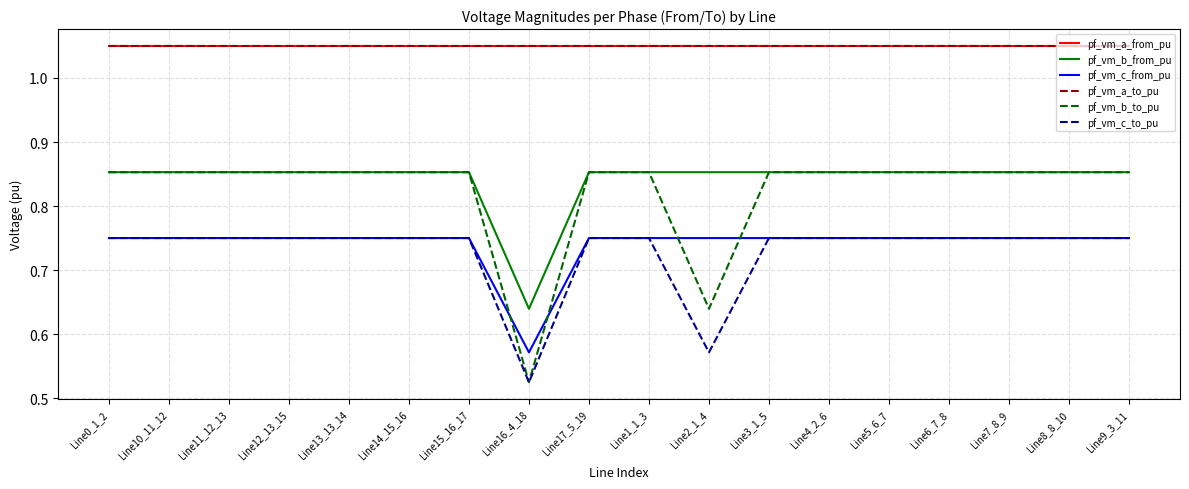

True or false: pf_vm_b_from_pu and pf_vm_a_from_pu intersect in this chart.

False